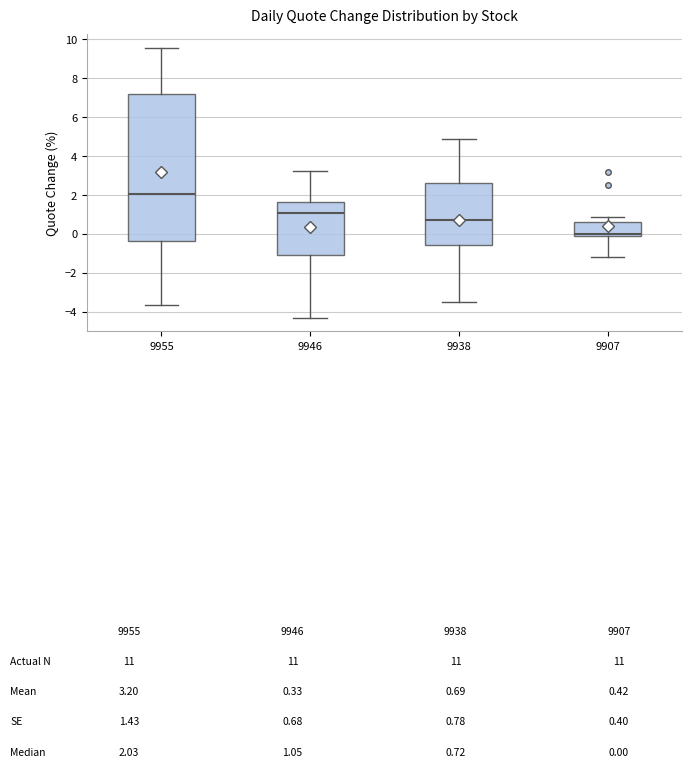

Reading left to right, transcribe this box plot: for each box, give where its median line is, the range the box spans, and where its two whiskers end, as read against the y-axis. The values are not printed on the chart, so give them approximately, as read against the axis.

9955: median 2.0, box -0.4 to 7.2, whiskers -3.6 to 9.6
9946: median 1.0, box -1.0 to 1.6, whiskers -4.4 to 3.2
9938: median 0.8, box -0.6 to 2.6, whiskers -3.6 to 4.8
9907: median 0.0, box -0.2 to 0.6, whiskers -1.2 to 0.8